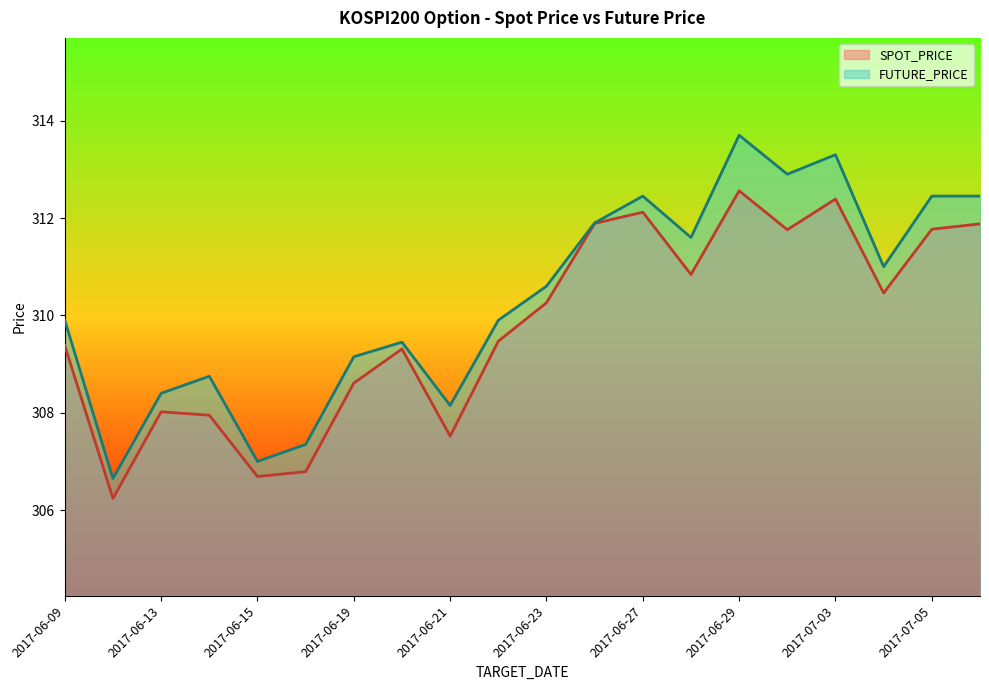

True or false: SPOT_PRICE and FUTURE_PRICE cross at least once.

False